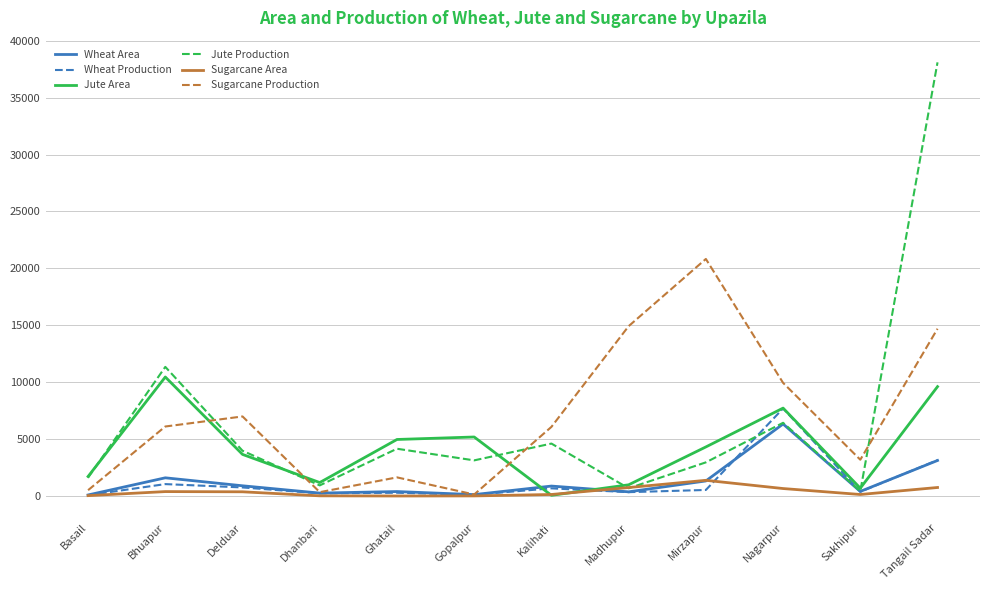

Between which two adjacent categories do Sugarcane Production and Jute Area first intersect?

Bhuapur and Delduar